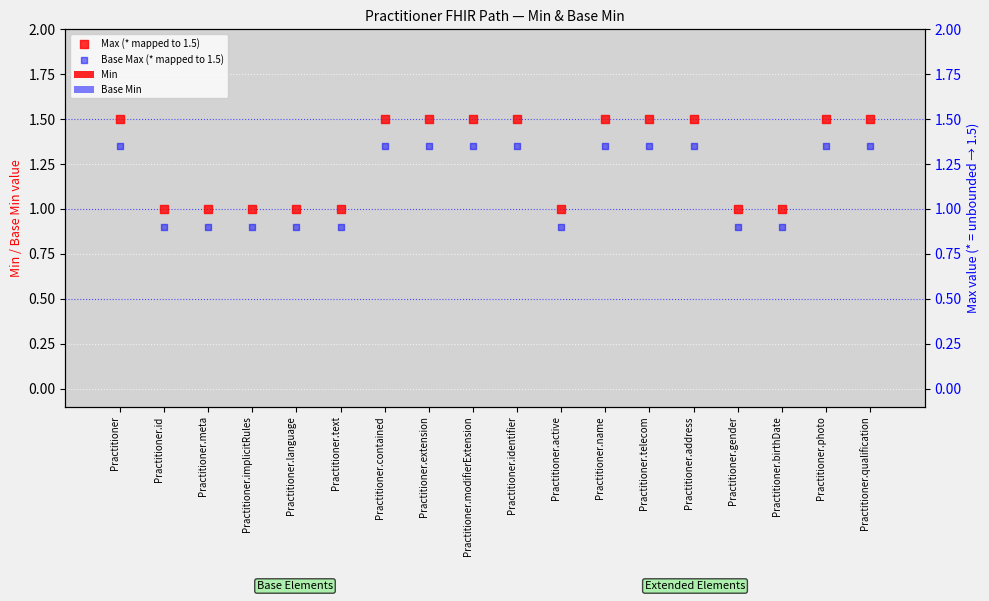

What is the total value across all series at Practitioner.modifierExtension?

2.9